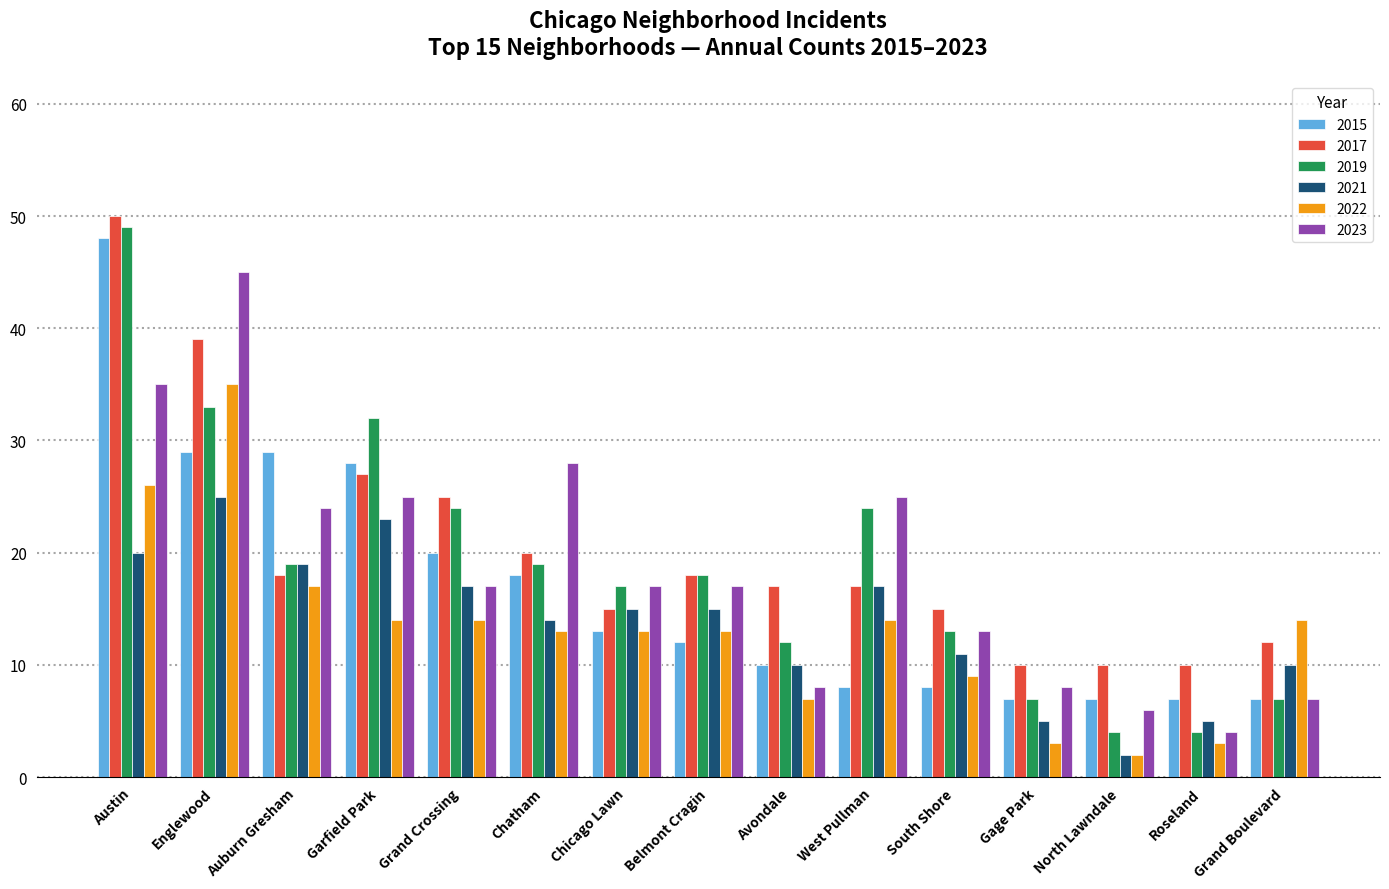

How many bars are there in total?

90